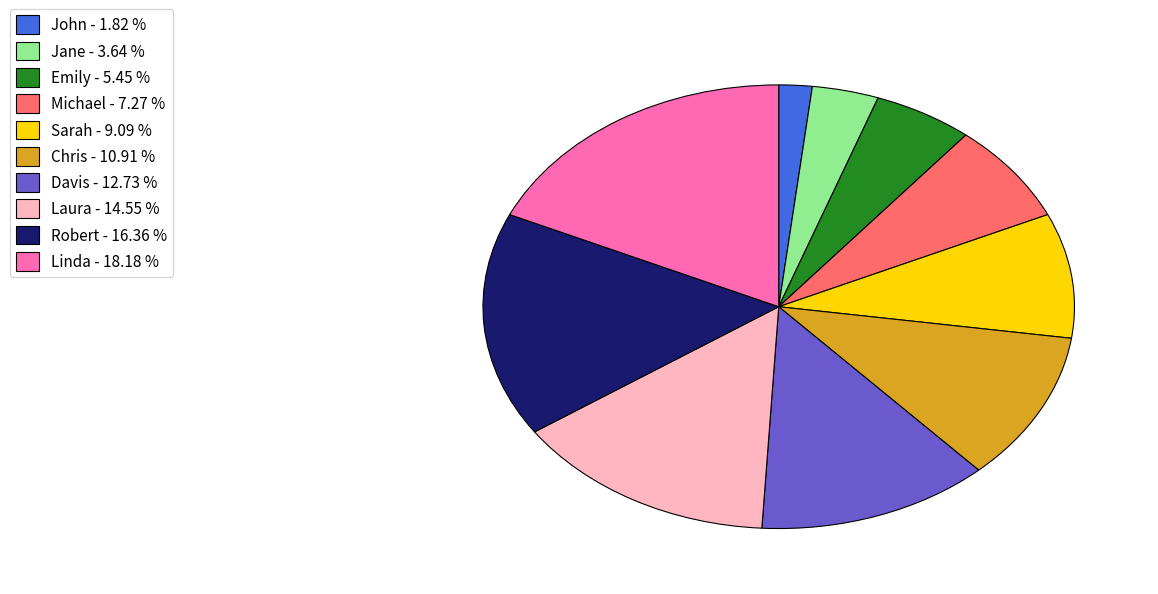

Which slice is the smallest?

John